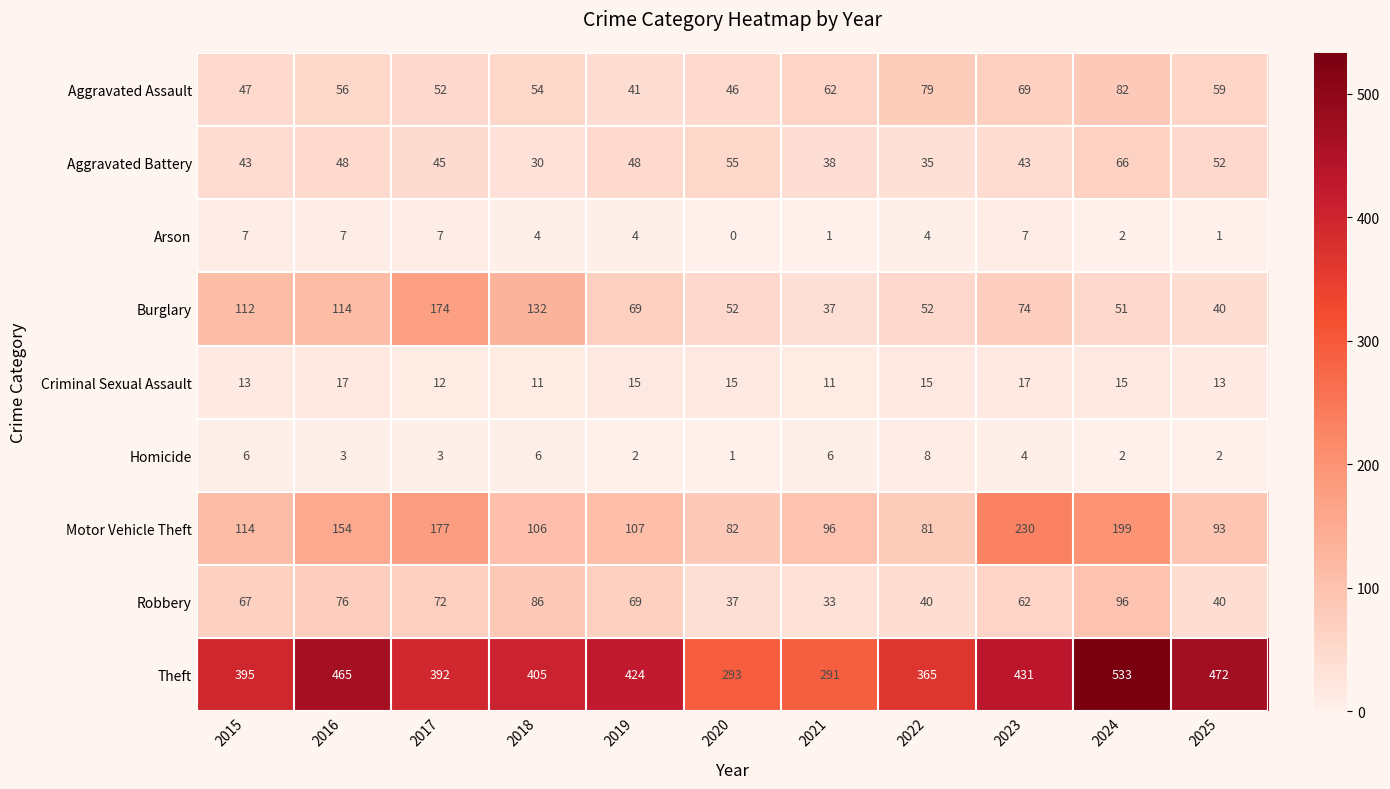

Rank the series by their maximum value, from highest to lowest.

Theft, Motor Vehicle Theft, Burglary, Robbery, Aggravated Assault, Aggravated Battery, Criminal Sexual Assault, Homicide, Arson